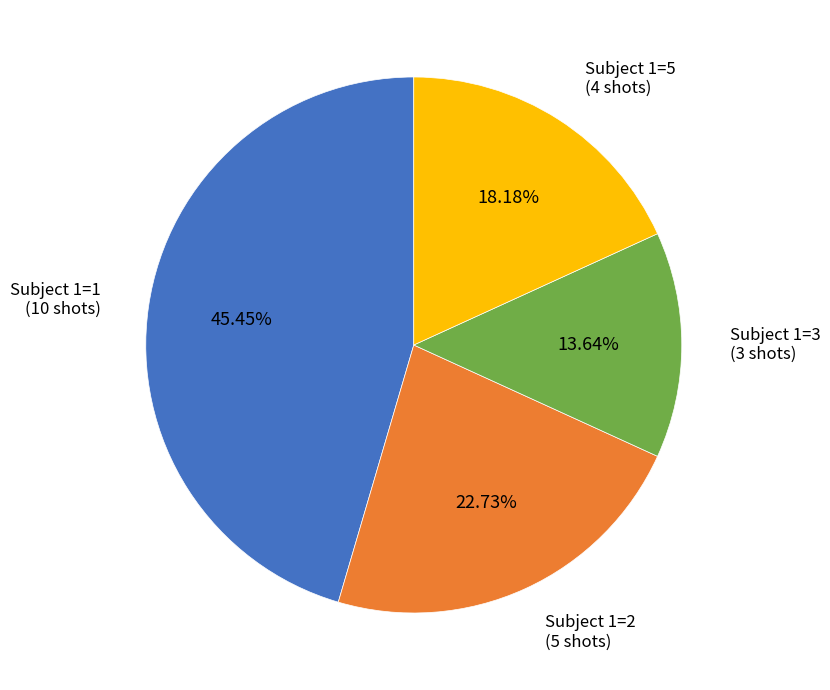

Is there any slice that represents more than half of the pie?

No